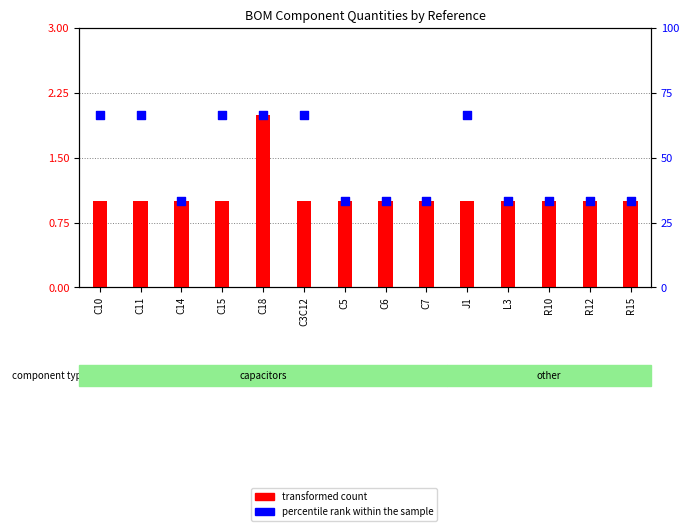

At which category is the sum across all series the highest?

C18